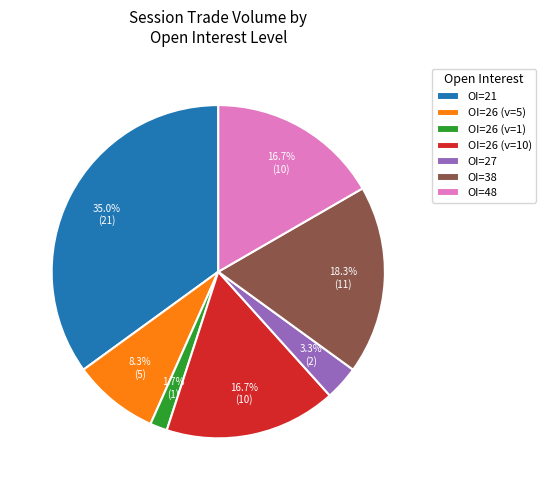

Between OI=21 and OI=48, which is larger?

OI=21